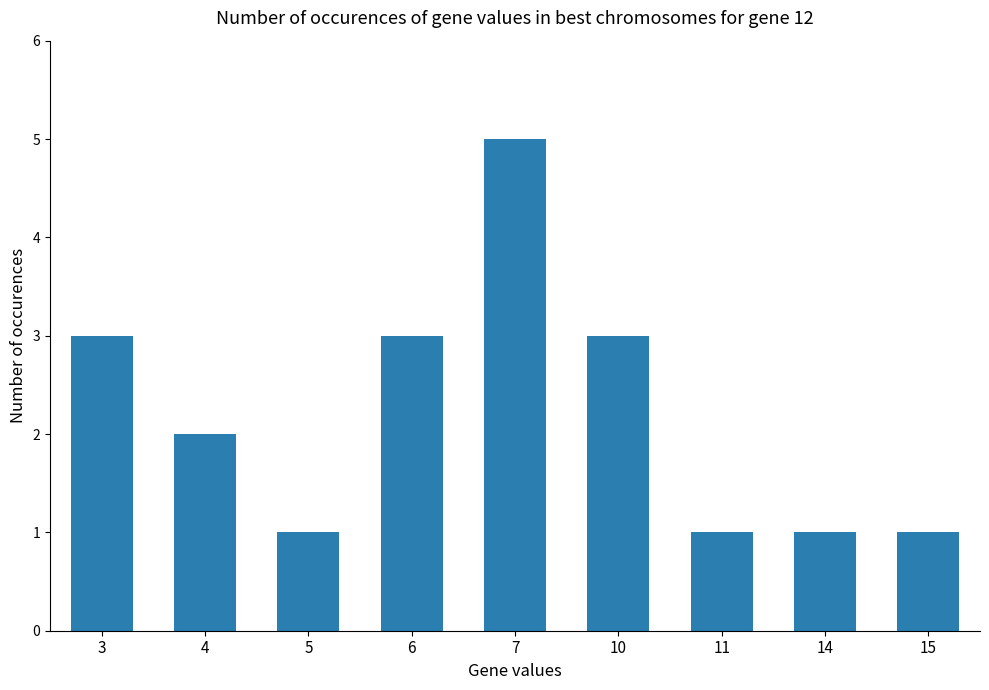

Does the chart contain any negative values?

No